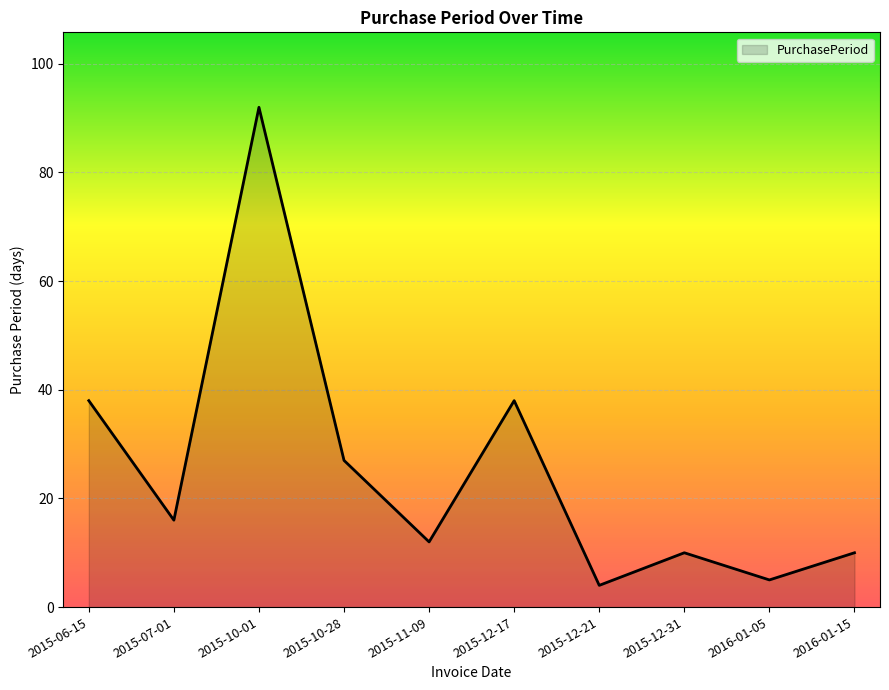

What is the minimum value shown in the chart?

4